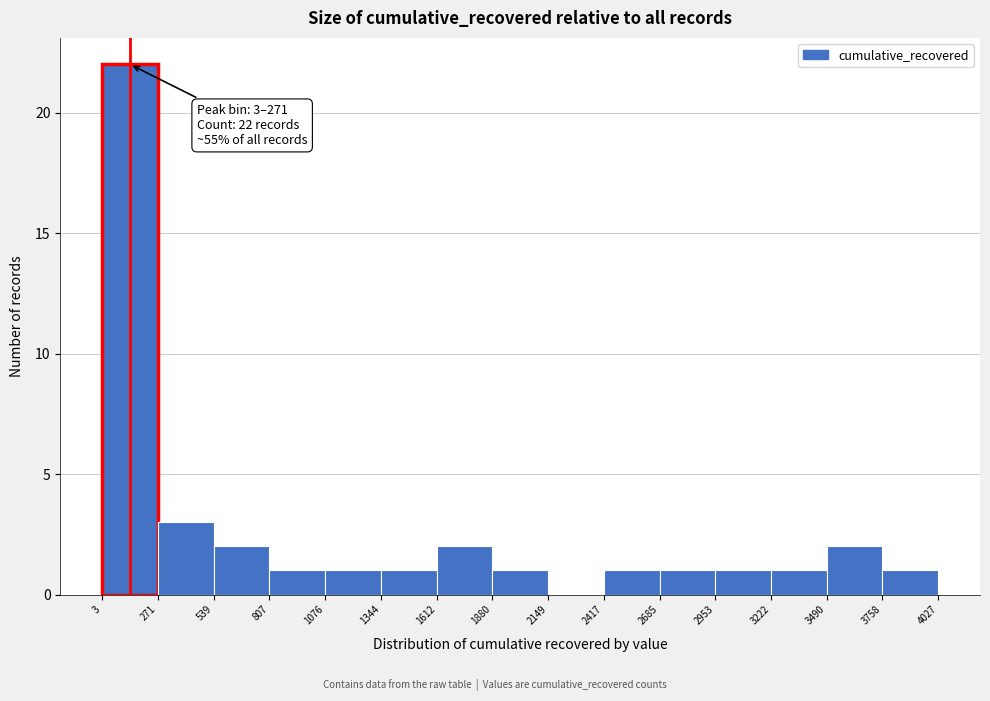

Which range on the x-axis has the tallest bar?

3 to 271